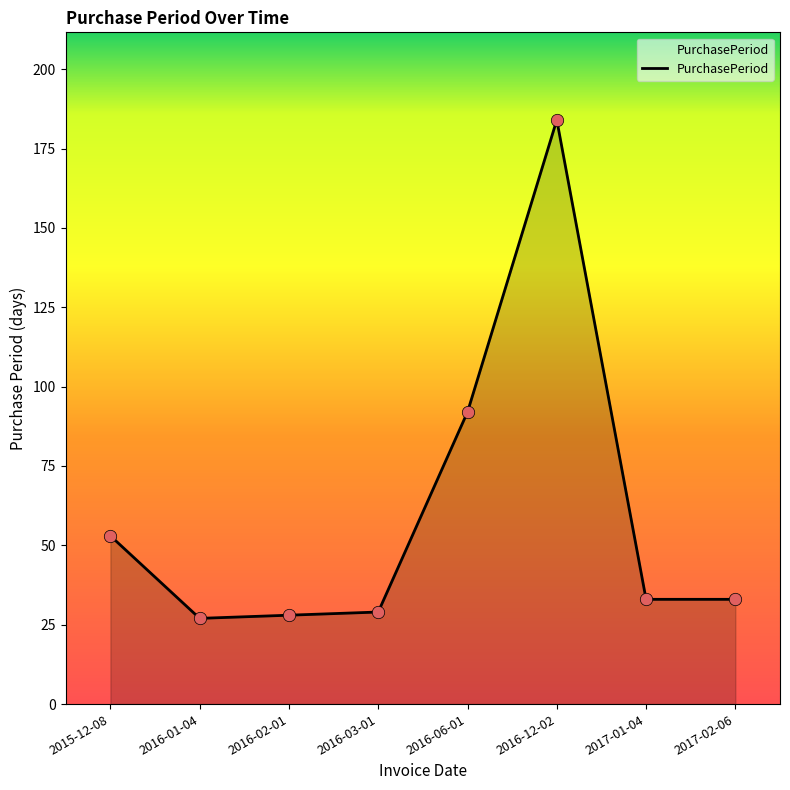

What is the change in value from 2015-12-08 to 2016-12-02?

+131